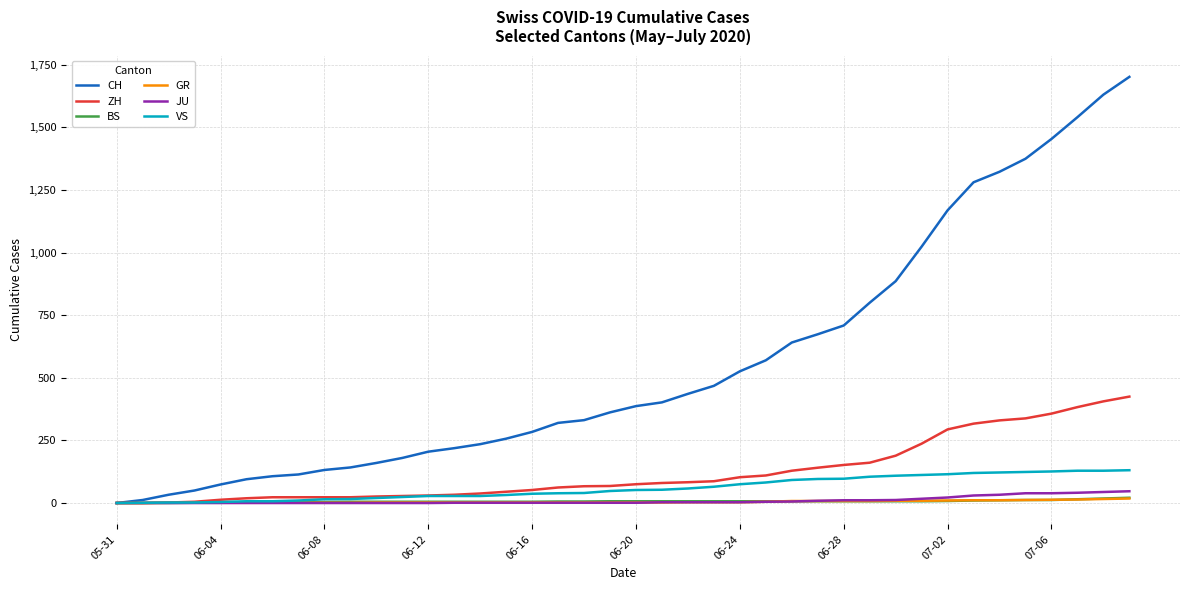

Which series has the widest spread of values?

CH